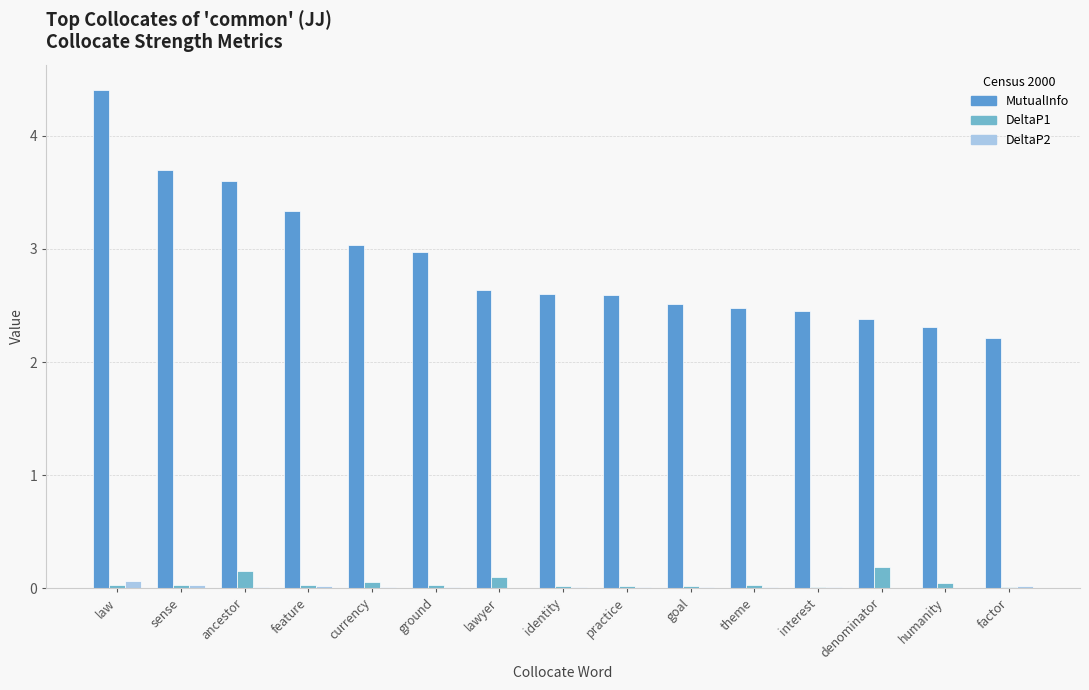

What is the difference between the highest and lowest values at sense?

3.7